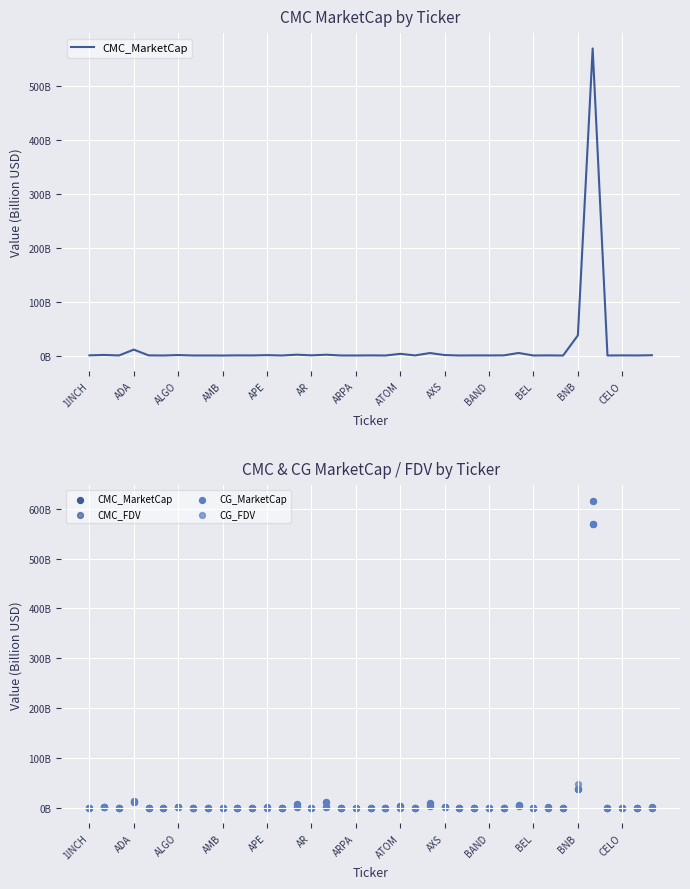

Which series has the widest spread of Y values?

CMC_FDV